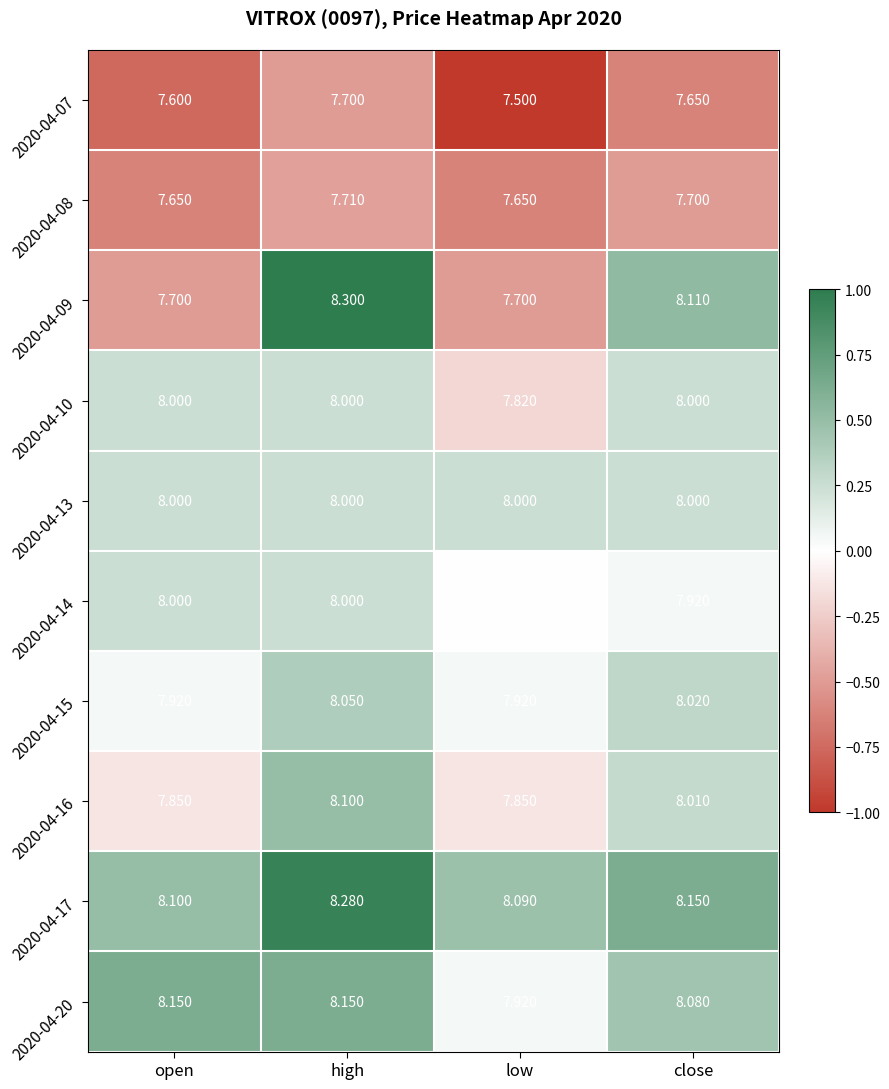

Where does the 2020-04-16 series first go above 8?

high